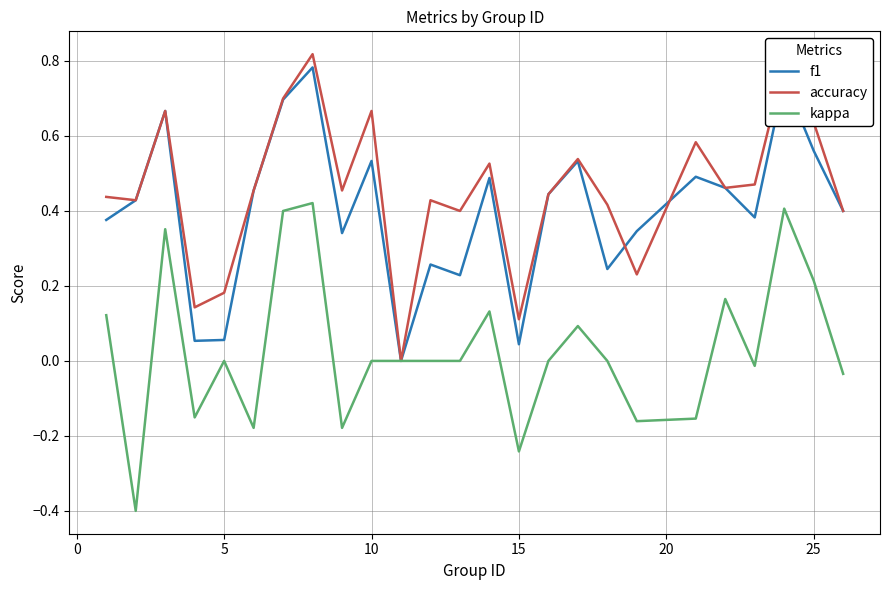

Which series has the largest total across all categories?

accuracy